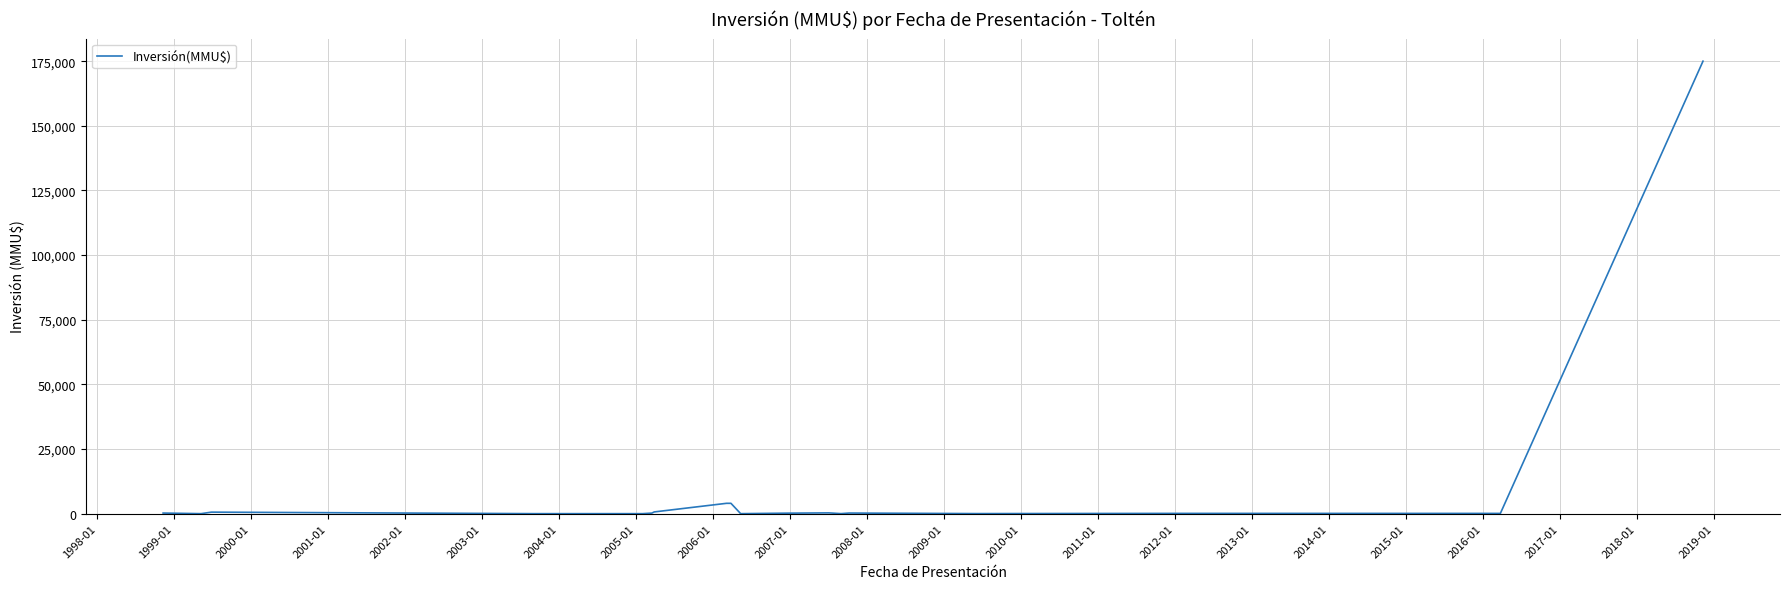

What is the greatest value displayed?

175000